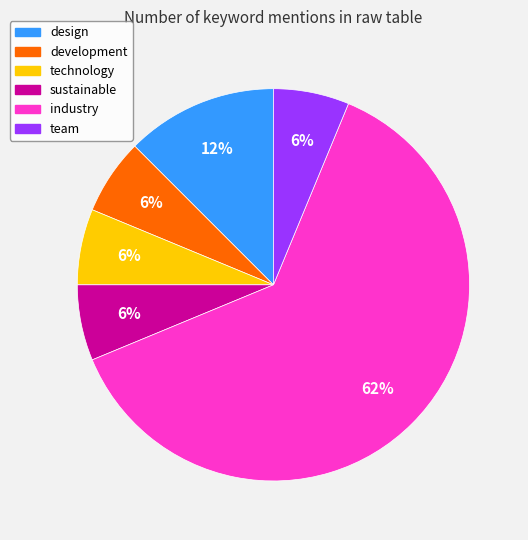

To the nearest percent, what is the average slice percentage?

17%